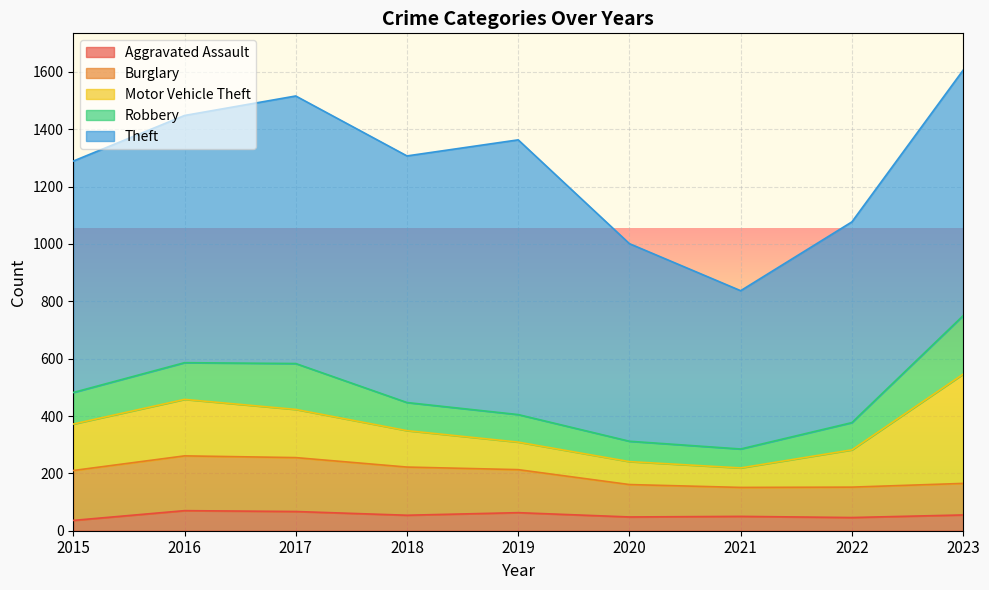

What is the average value of the Motor Vehicle Theft series?

157